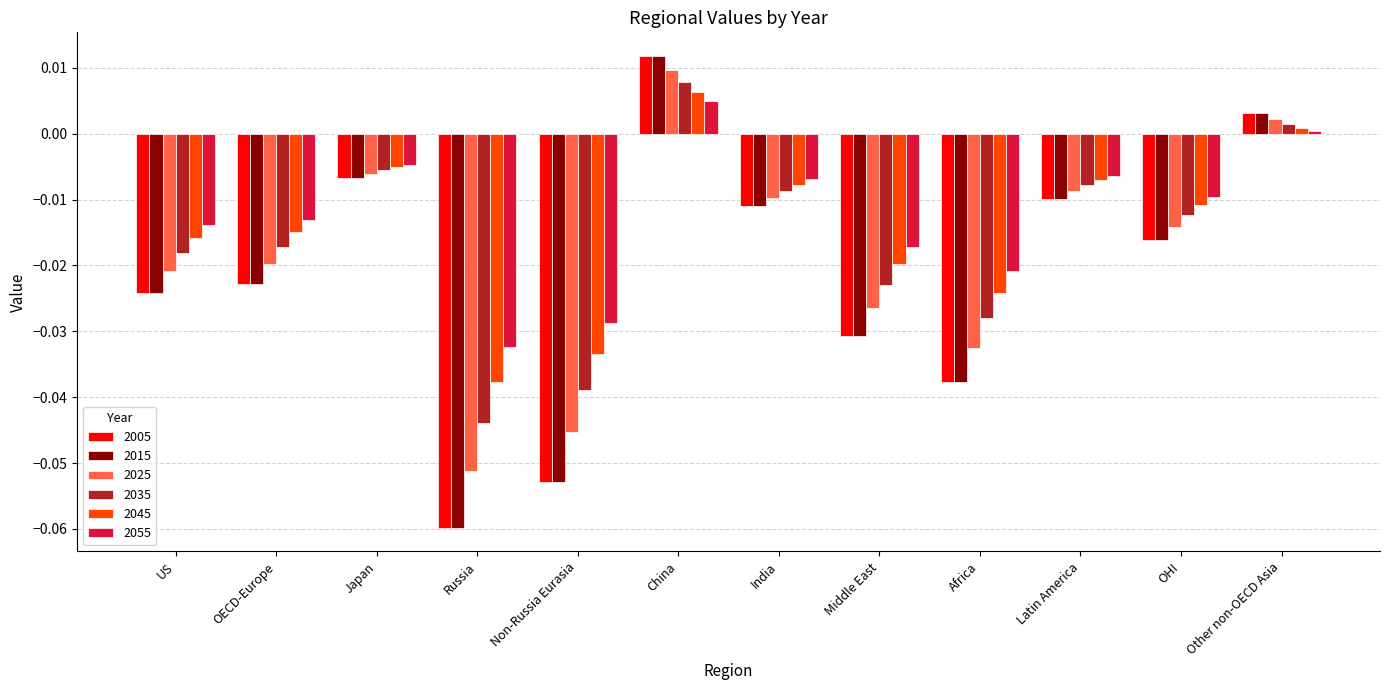

Which label corresponds to the smallest value in the chart?

Russia